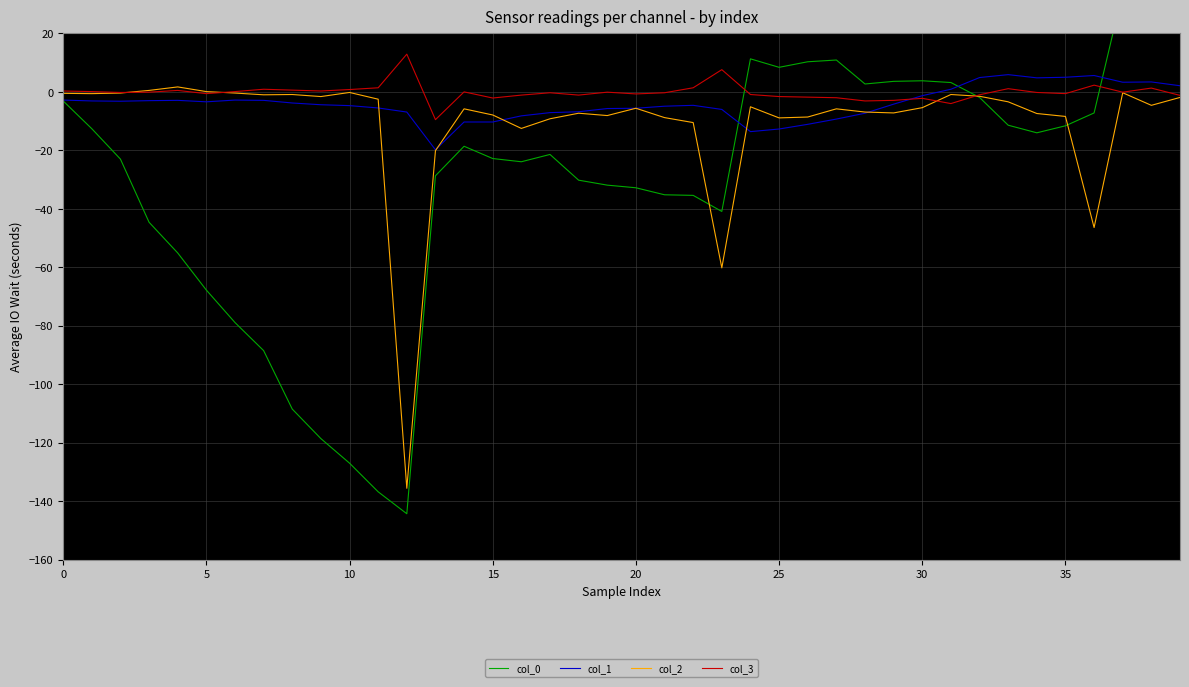

Where is the first local maximum for col_0?

14